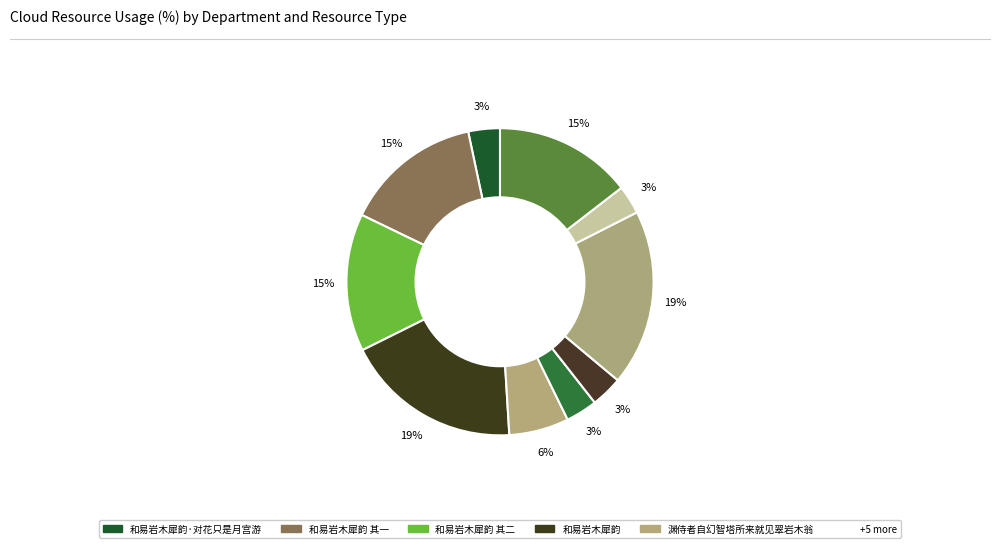

Rank the categories by value from lowest to highest.

夏至日雨·烟暝千岩木, 和易岩木犀韵, 和易岩木犀韵·昨夜西风作意凉, 和易岩木犀韵·对花只是月宫游, 渊侍者自幻智塔所来就见翠岩木翁, 和易岩木犀韵 其二, 和易岩木犀韵 其一, 和易岩木犀韵, 渊侍者自幻智塔所来就见翠岩木翁, 和易岩木犀韵